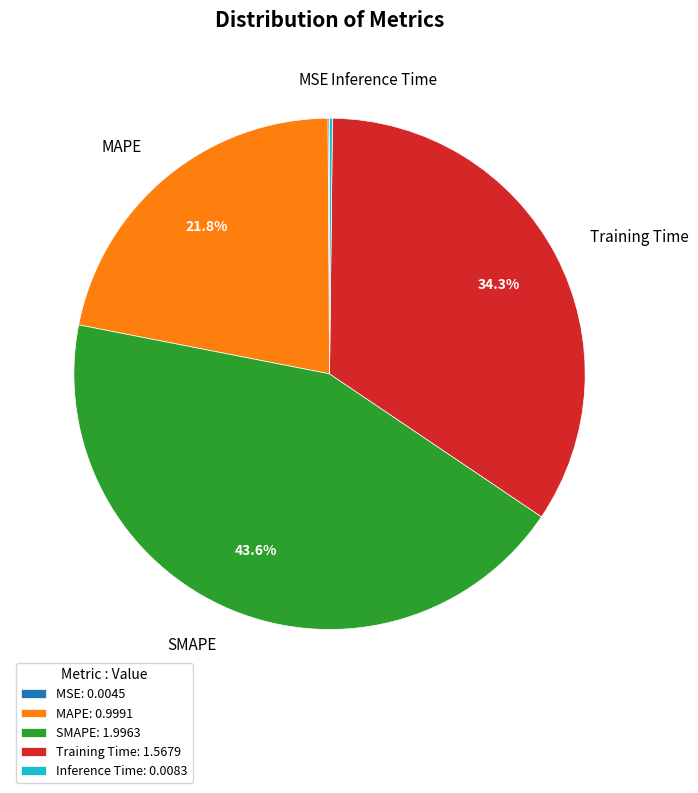

Between Training Time and MAPE, which is larger?

Training Time